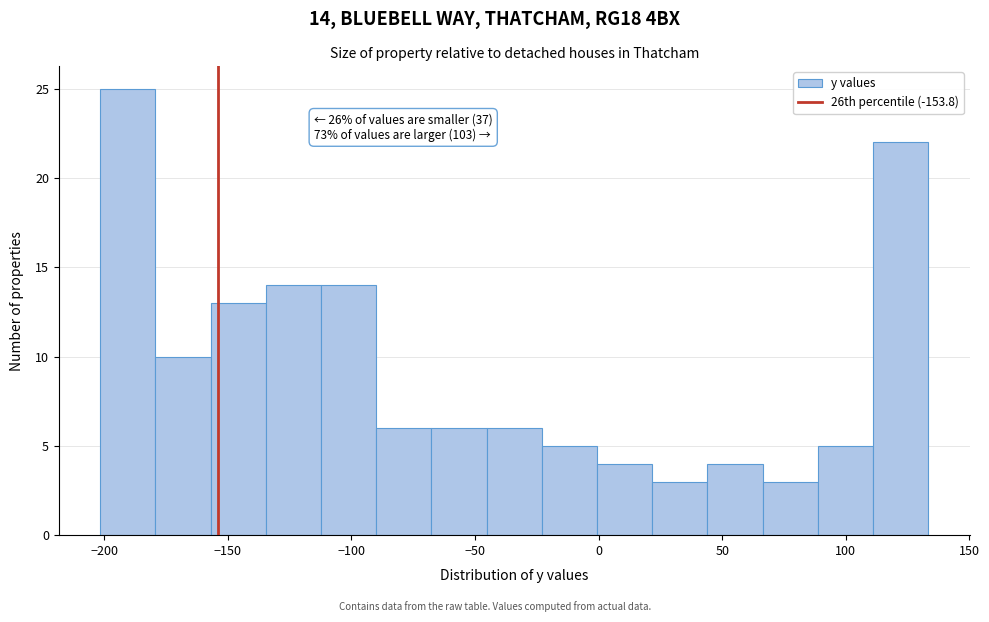

Over which range of the x-axis is the bar tallest?

-200 to -180